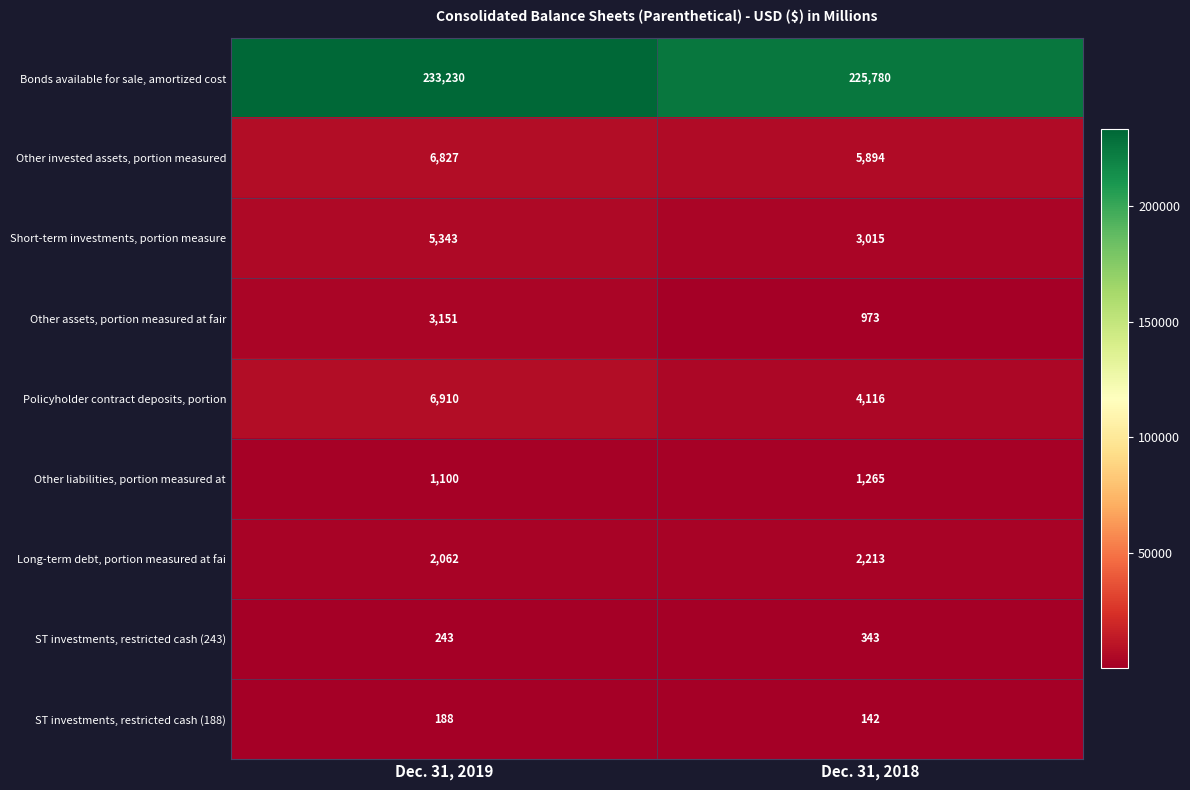

What is the sum of the Other assets, portion measured at fair values at Dec. 31, 2019 and Dec. 31, 2018?

4124